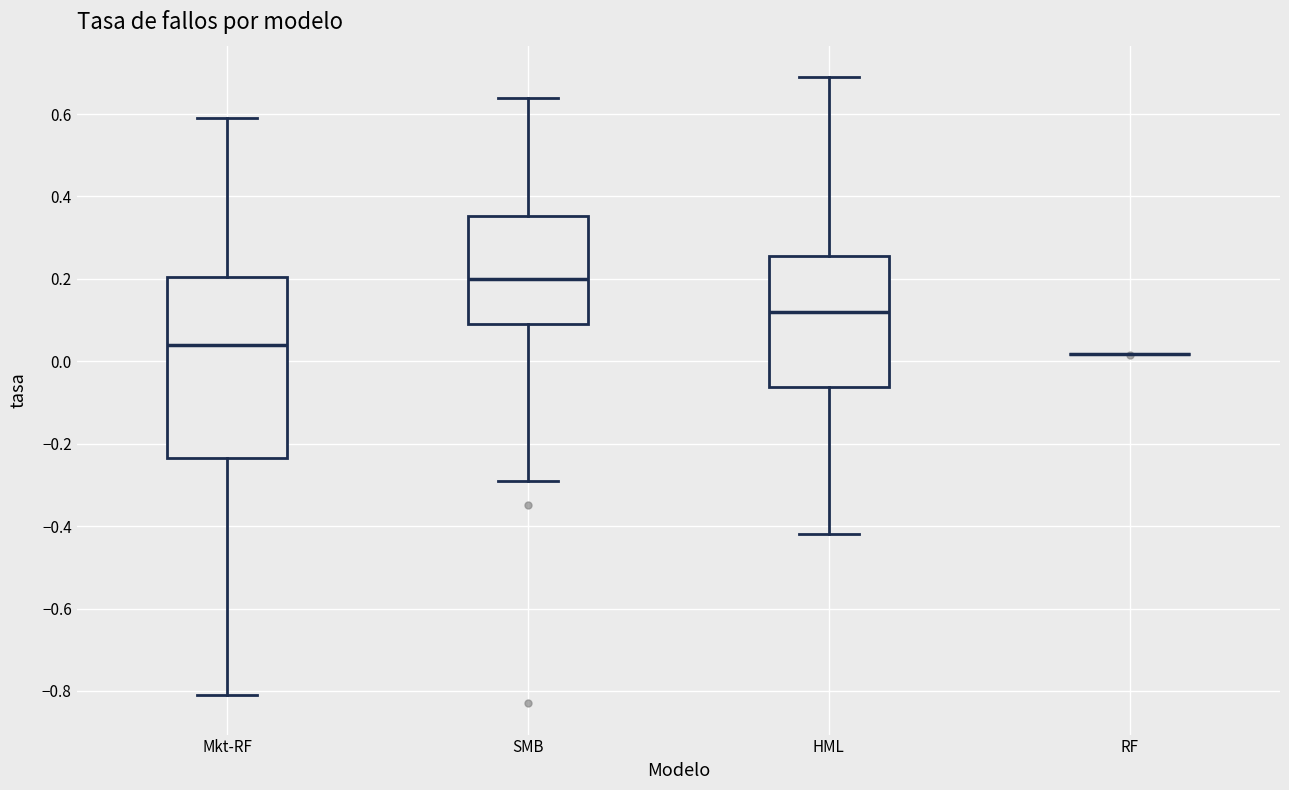

Where does the lower whisker of the box for Mkt-RF end on the y-axis? The values are not printed on the chart, so give them approximately, as read against the axis.

-0.80